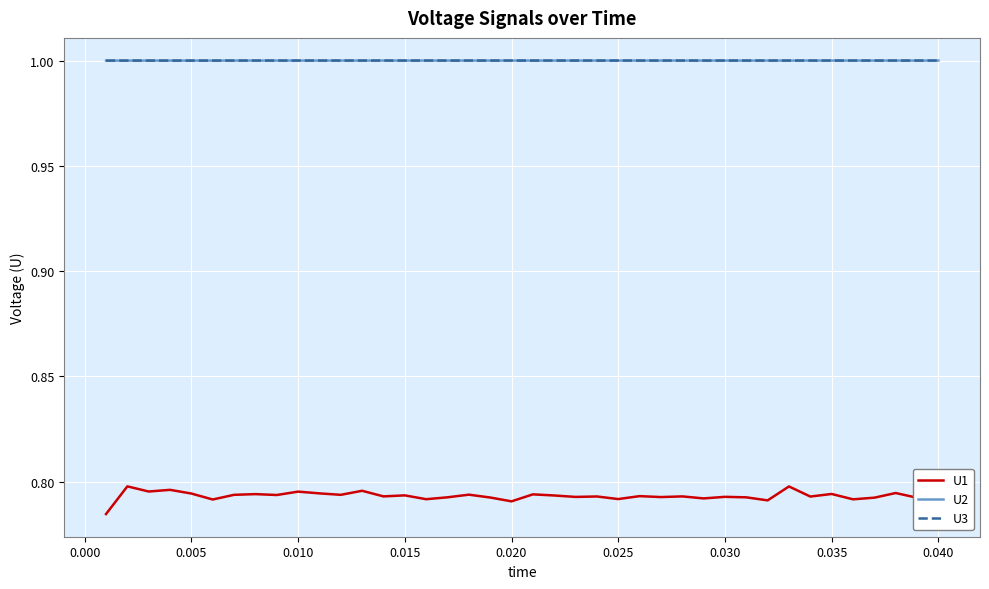

Is this an area chart (filled region under the line)?

No